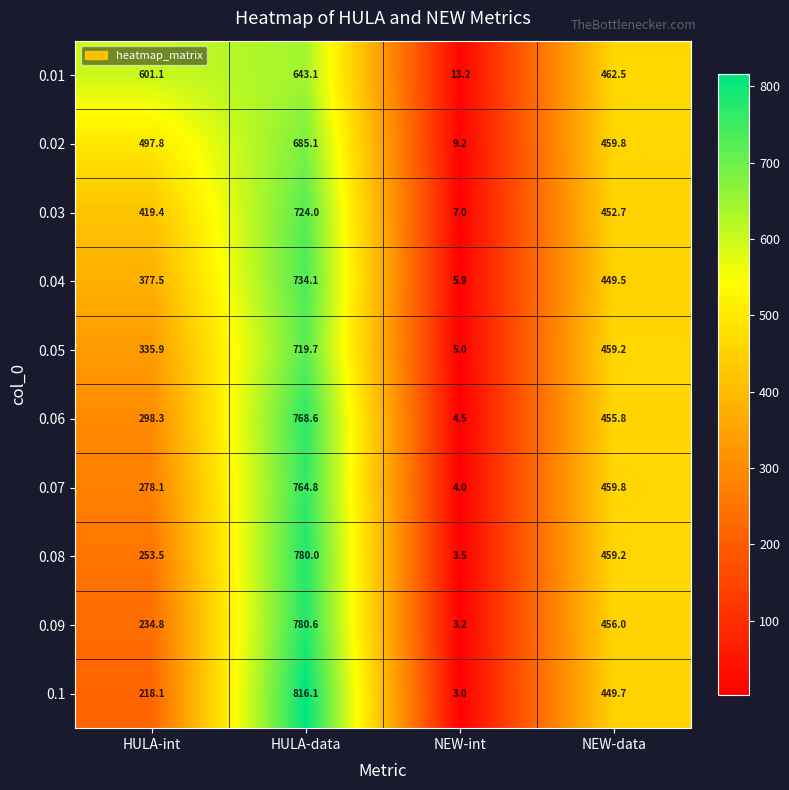

How many values in the 0.06 series exceed 455?

2